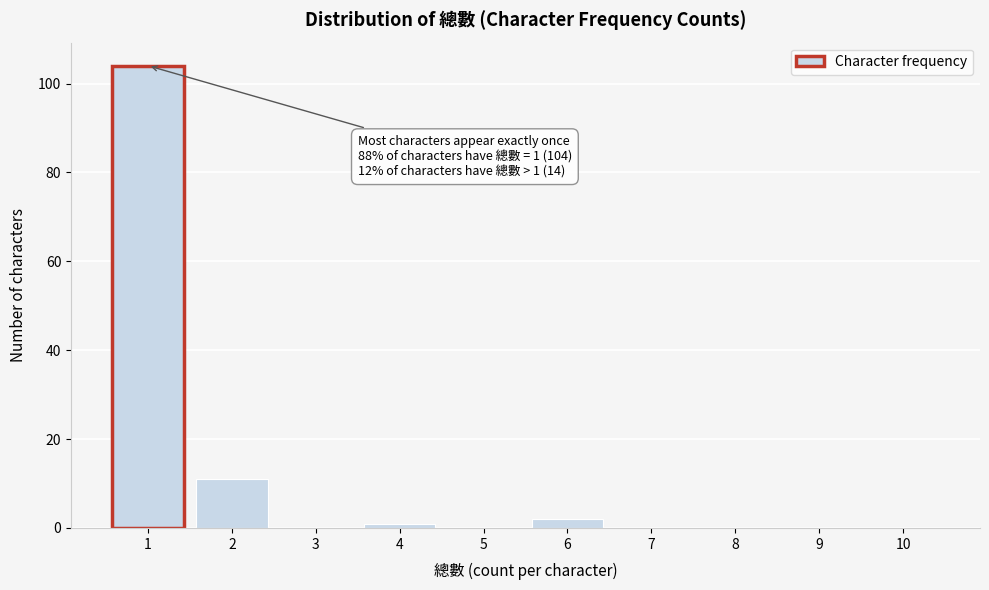

Over which range of the x-axis is the bar tallest?

0.5 to 1.5